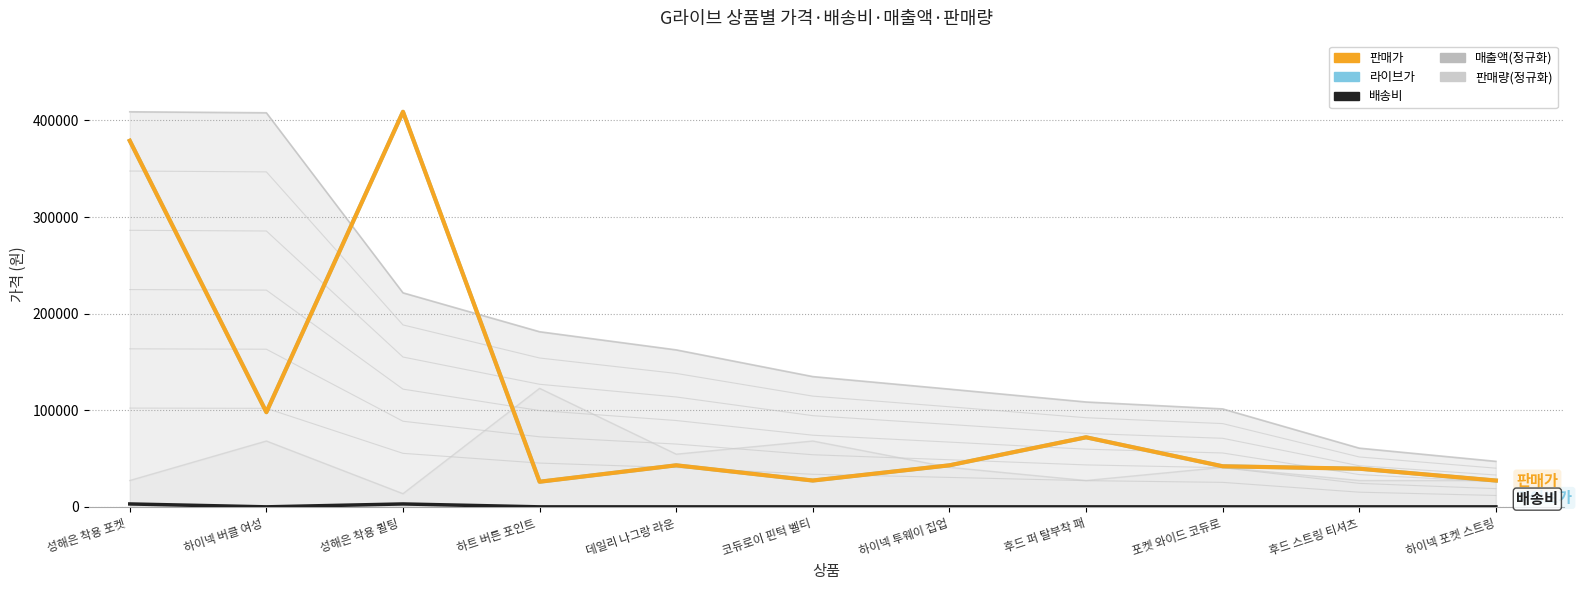

What is the difference between the highest and lowest values at 데일리 나그랑 라운?

162507.5